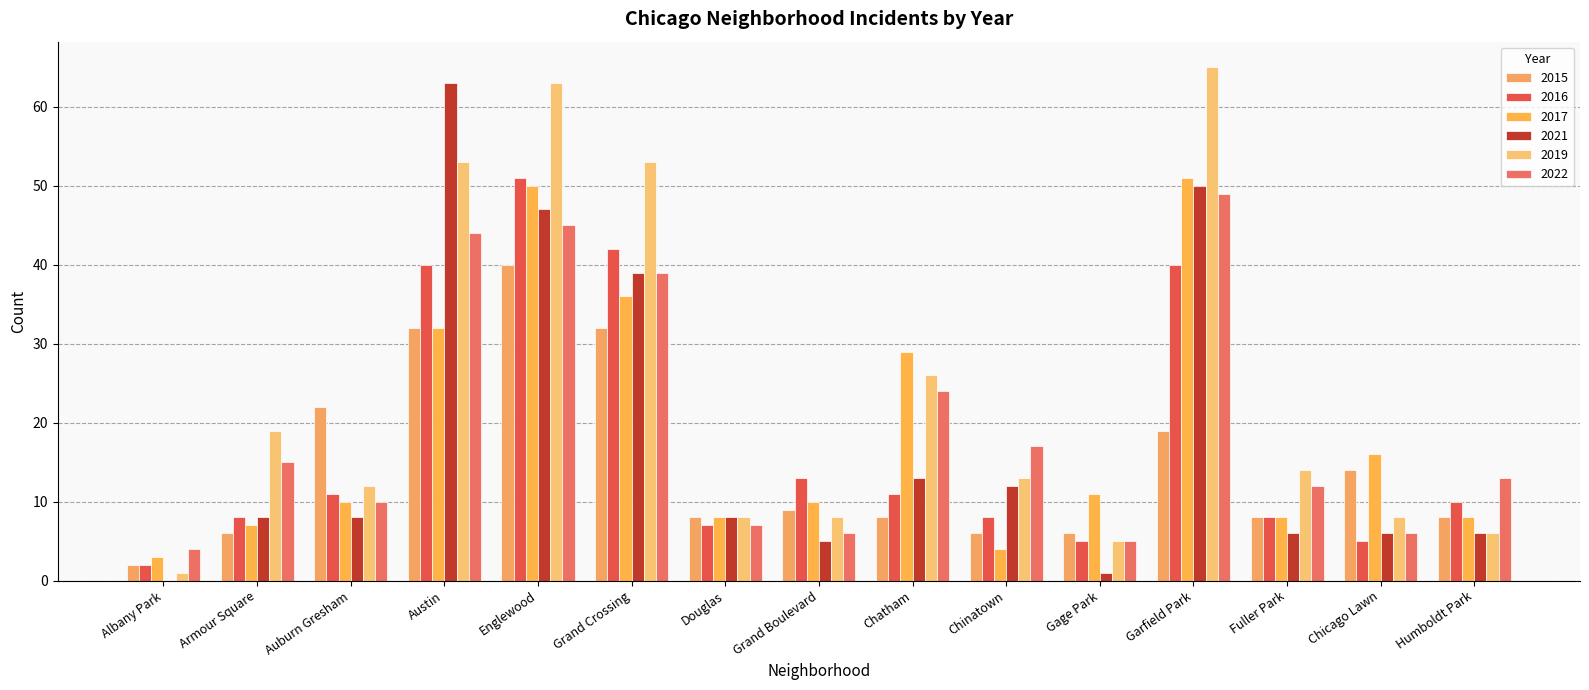

True or false: 2022 has a value of 10 at Humboldt Park.

False